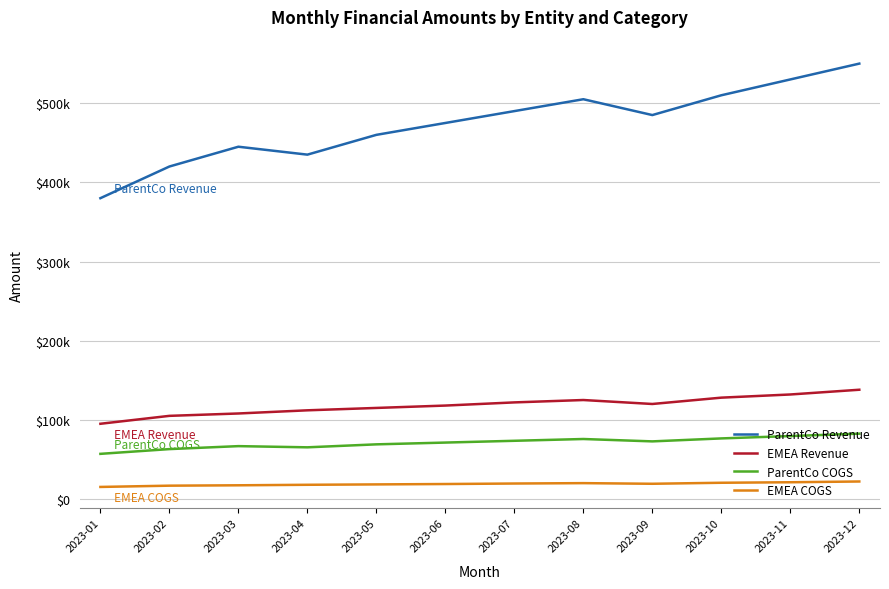

Reading right to left, what are all the values shown in this chart?

ParentCo Revenue: 2023-12=550000	2023-11=530000	2023-10=510000	2023-09=485000	2023-08=505000	2023-07=490000	2023-06=475000	2023-05=460000	2023-04=435000	2023-03=445000	2023-02=420000	2023-01=380000
EMEA Revenue: 2023-12=138000	2023-11=132000	2023-10=128000	2023-09=120000	2023-08=125000	2023-07=122000	2023-06=118000	2023-05=115000	2023-04=112000	2023-03=108000	2023-02=105000	2023-01=95000
ParentCo COGS: 2023-12=82500	2023-11=79500	2023-10=76500	2023-09=72750	2023-08=75750	2023-07=73500	2023-06=71250	2023-05=69000	2023-04=65250	2023-03=66750	2023-02=63000	2023-01=57000
EMEA COGS: 2023-12=22080	2023-11=21120	2023-10=20480	2023-09=19200	2023-08=20000	2023-07=19520	2023-06=18880	2023-05=18400	2023-04=17920	2023-03=17280	2023-02=16800	2023-01=15200